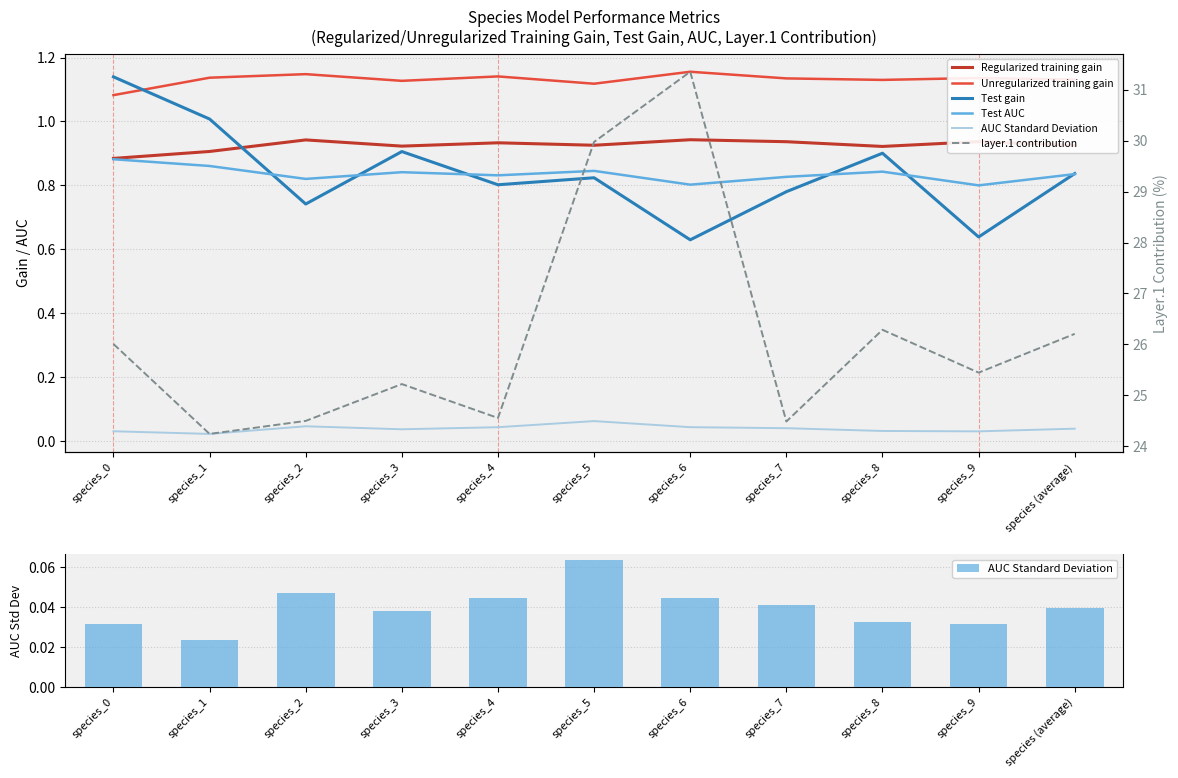

Reading left to right, list all the values displayed in this chart.

Regularized training gain: 0.9	0.9	0.9	0.9	0.9	0.9	0.9	0.9	0.9	0.9	0.9
Unregularized training gain: 1.1	1.1	1.1	1.1	1.1	1.1	1.2	1.1	1.1	1.1	1.1
Test gain: 1.1	1.0	0.7	0.9	0.8	0.8	0.6	0.8	0.9	0.6	0.8
Test AUC: 0.9	0.9	0.8	0.8	0.8	0.8	0.8	0.8	0.8	0.8	0.8
AUC Standard Deviation: 0.0	0.0	0.0	0.0	0.0	0.1	0.0	0.0	0.0	0.0	0.0
layer.1 contribution: 26.0	24.2	24.5	25.2	24.6	30.0	31.3	24.5	26.3	25.4	26.2